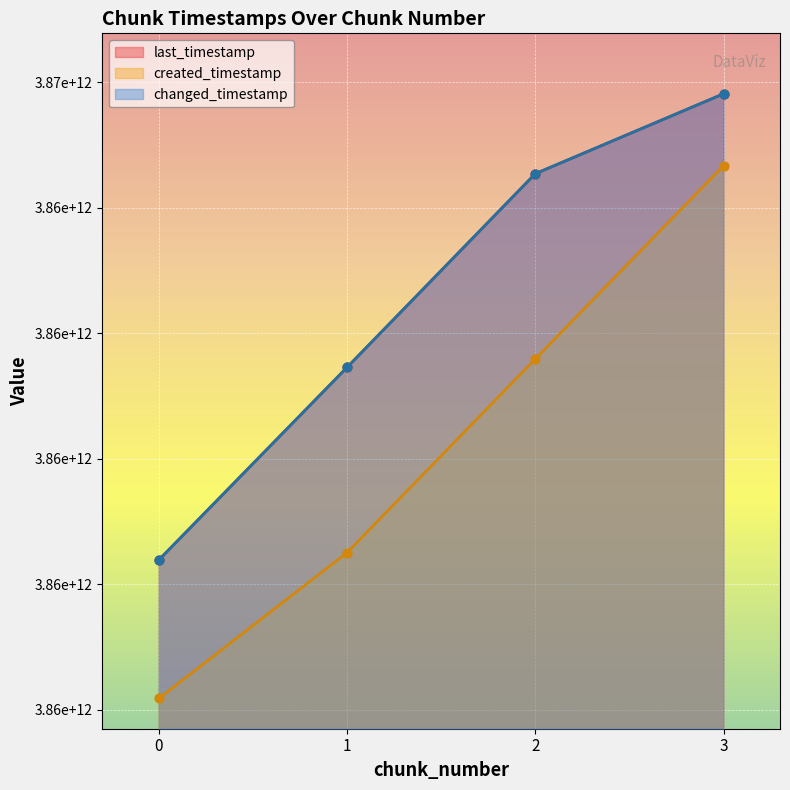

At how many categories does at least one series exceed 3865186451244?

1